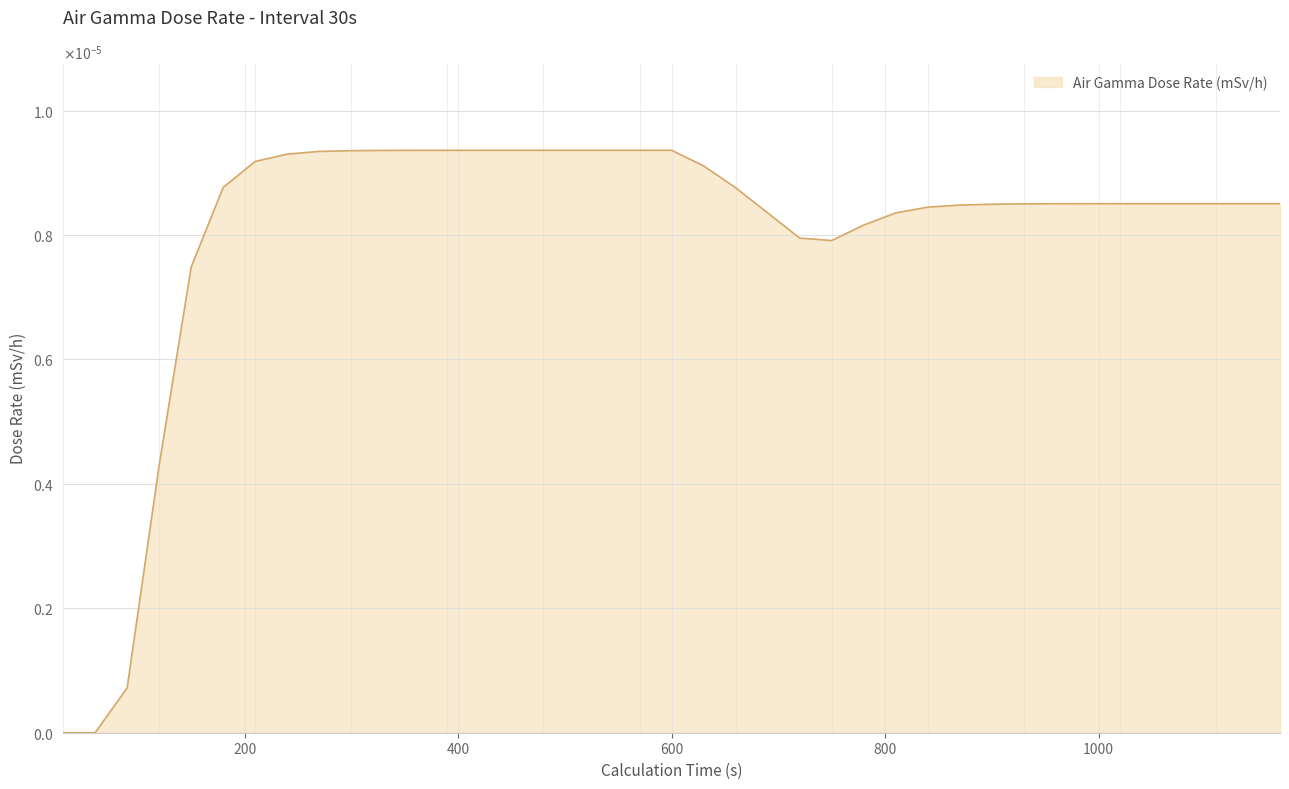

Does the chart display data point markers on the line(s)?

No